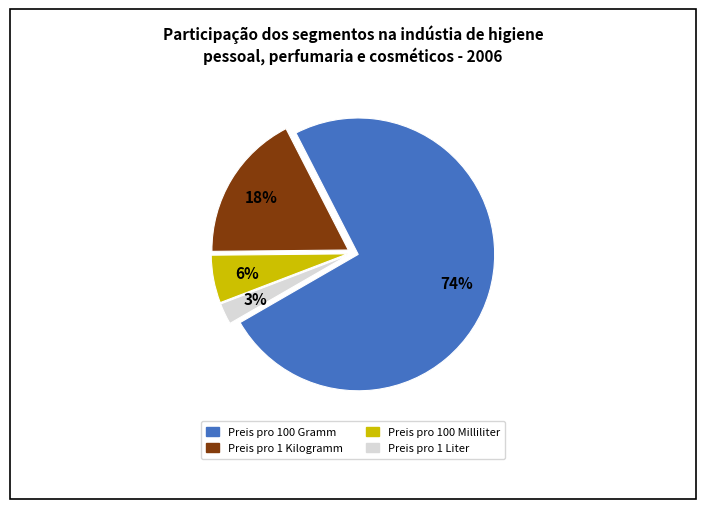

Which has a higher value, Preis pro 100 Gramm or Preis pro 100 Milliliter?

Preis pro 100 Gramm